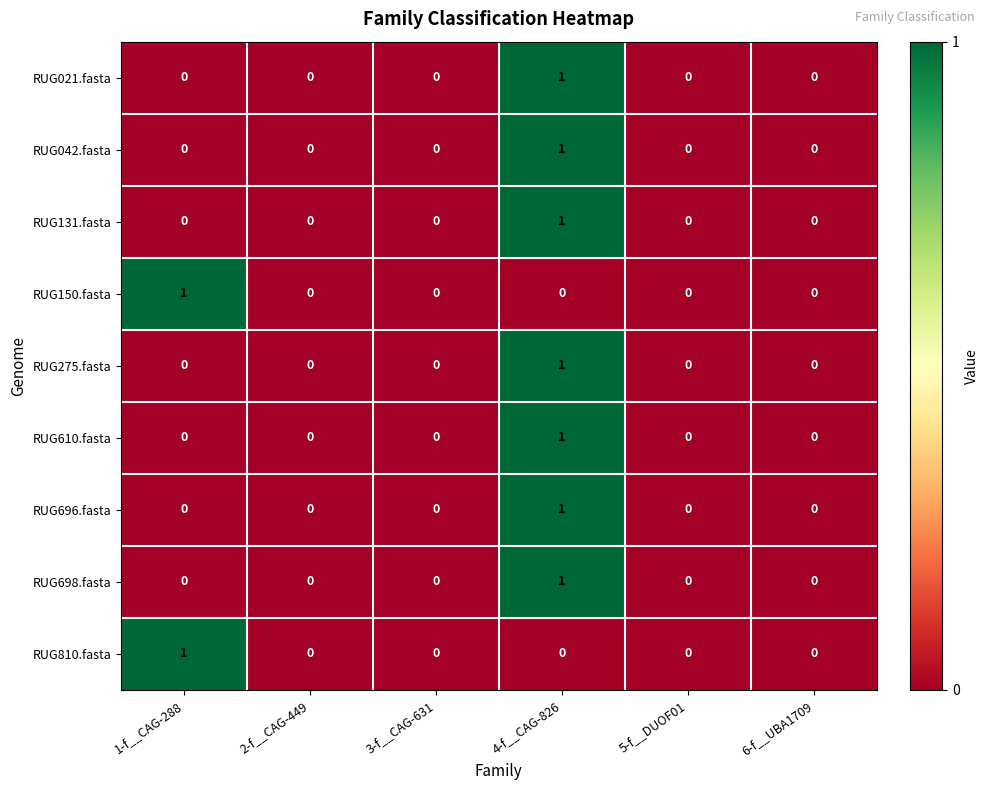

Count the RUG275.fasta values in the range 0 to 1.

6